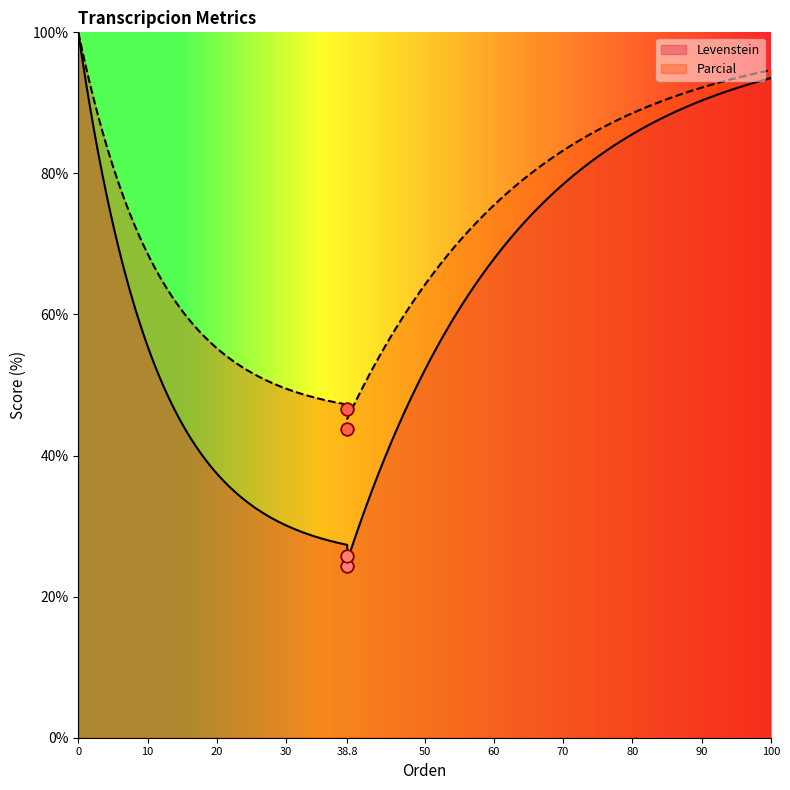

Is the value of Parcial at Estandar greater than the value of Levenstein at Estandar?

Yes